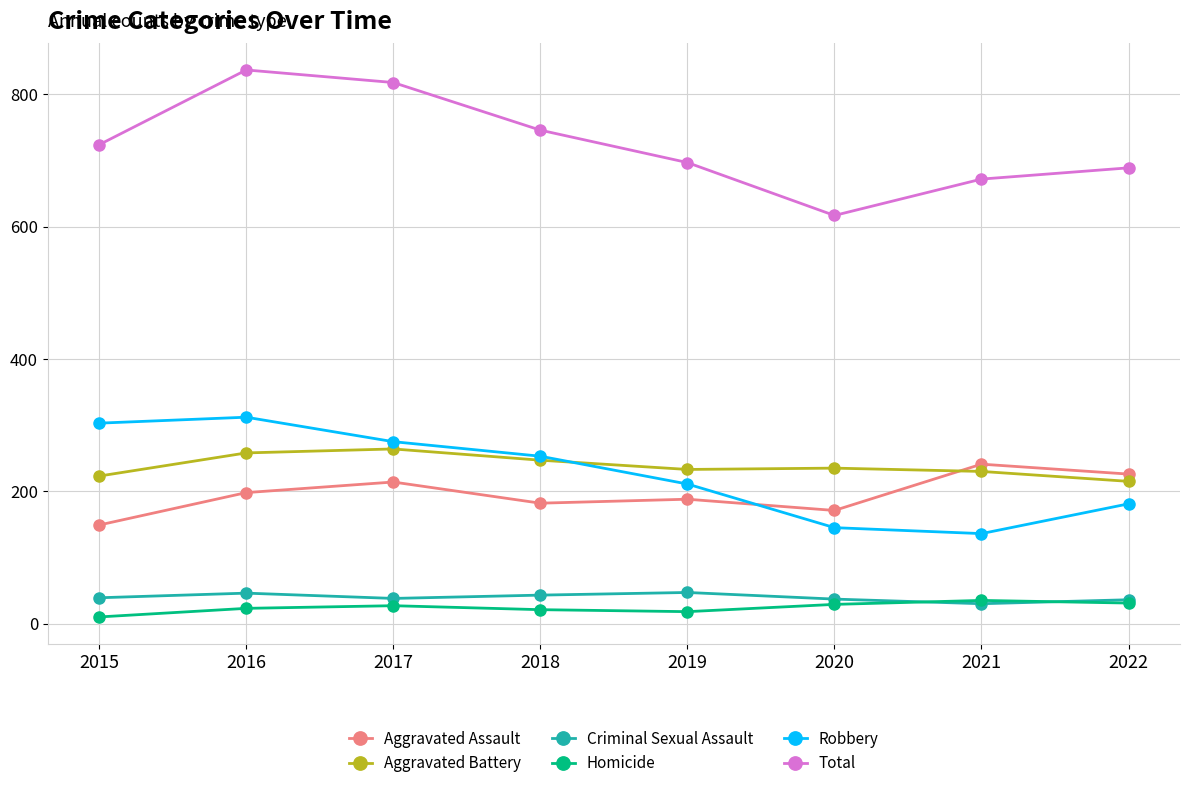

What is the value of the Robbery point at the 1st from the left?

303